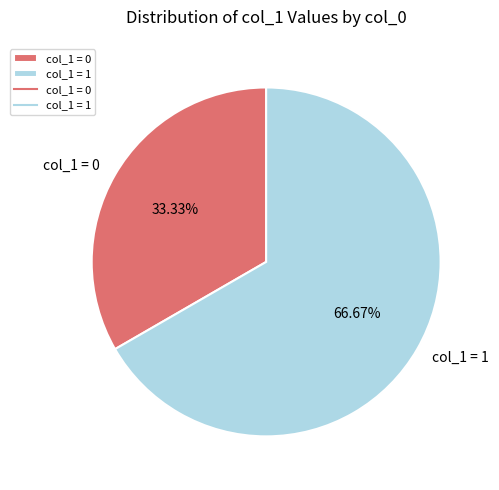

Which slice is the smallest?

col_1 = 0